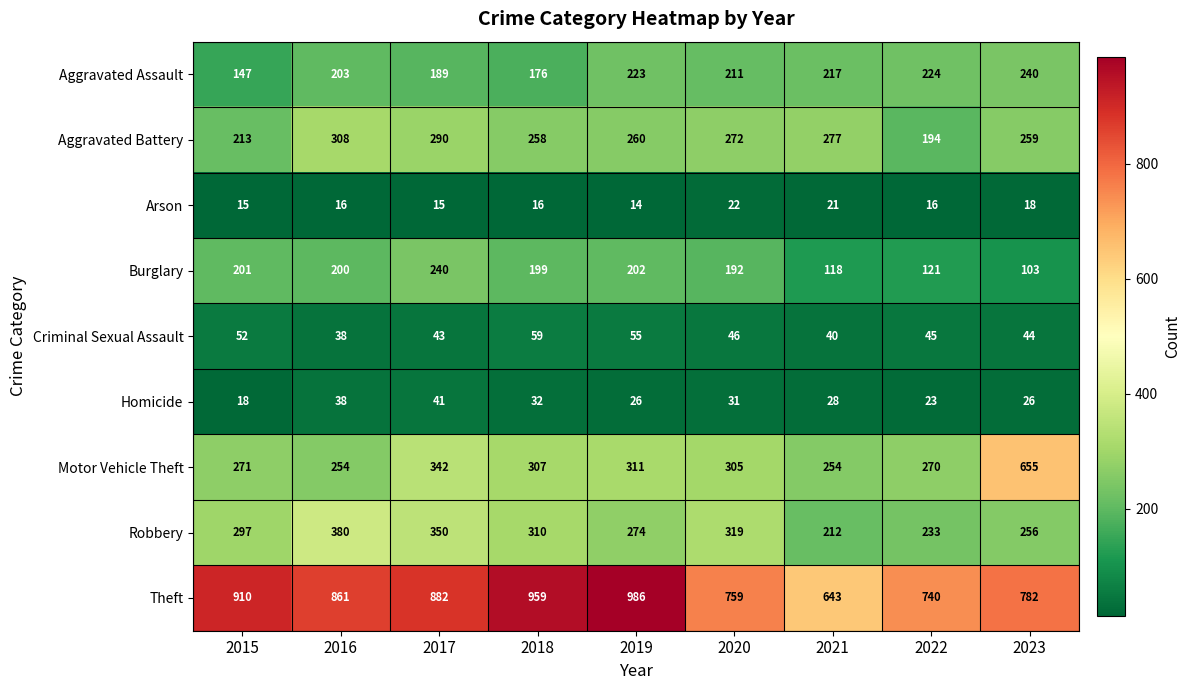

What is the average value of the Arson series?

17